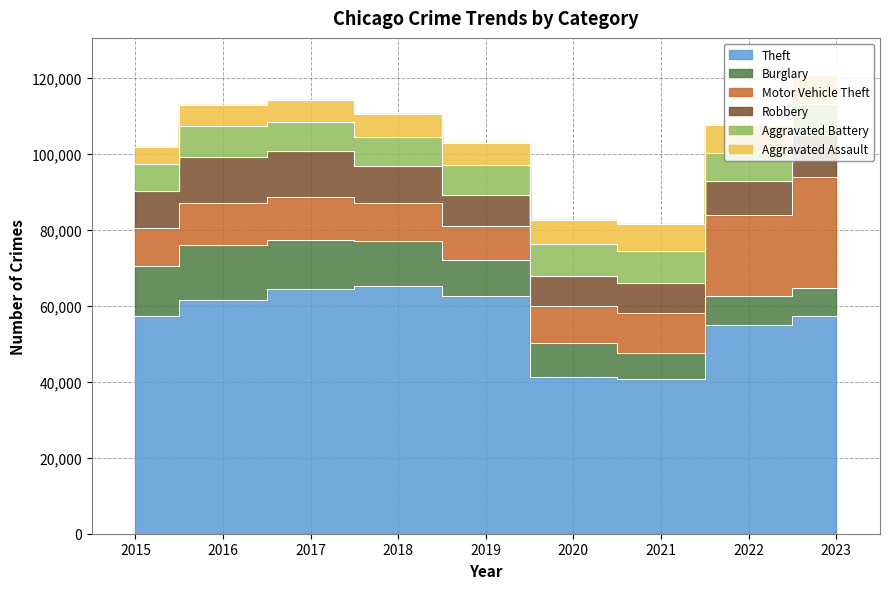

How many values in the Aggravated Battery series exceed 7858?

4